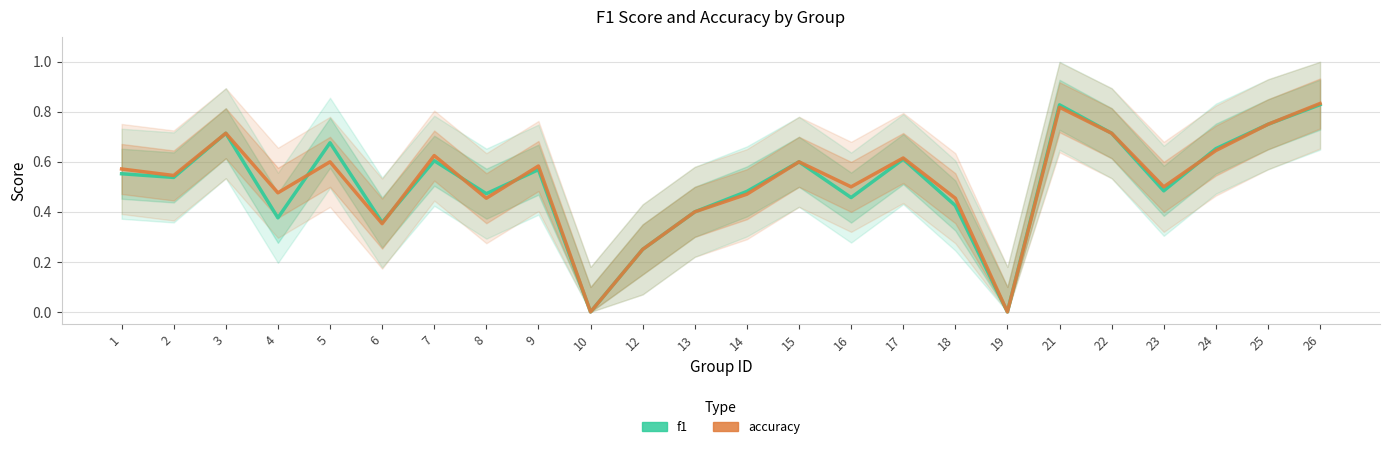

At which label does accuracy reach its peak?

26